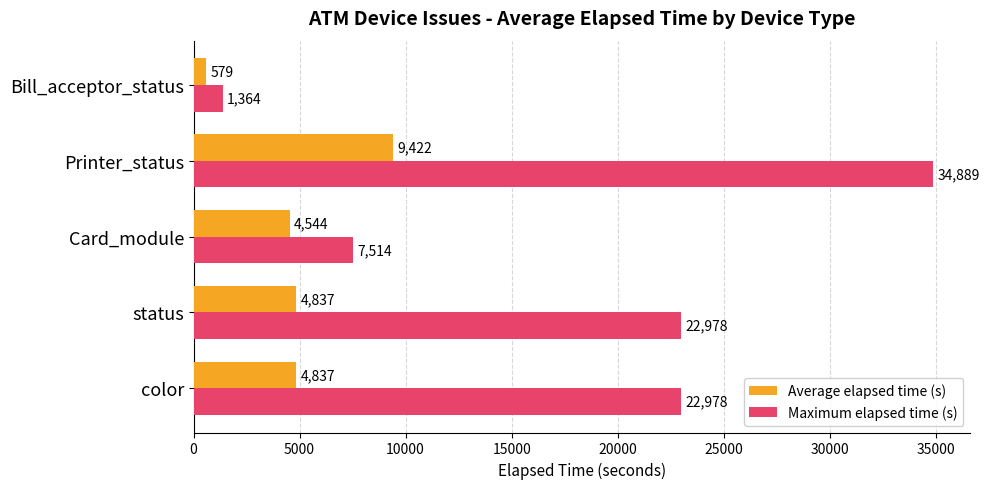

How many Maximum elapsed time (s) values are between 7514 and 22978?

3